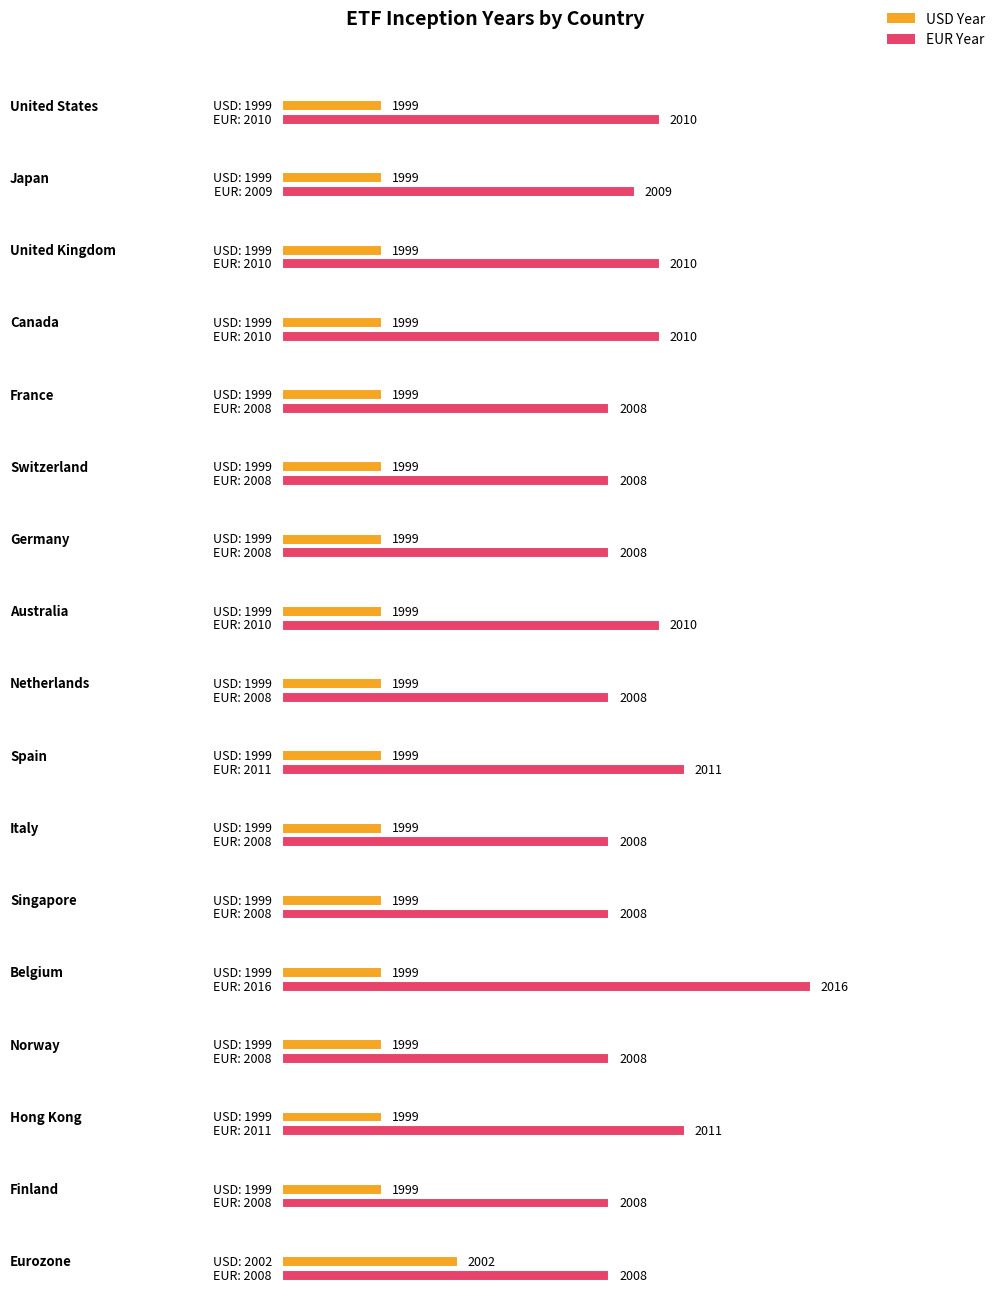

What is the total value across all series at Netherlands?

4007